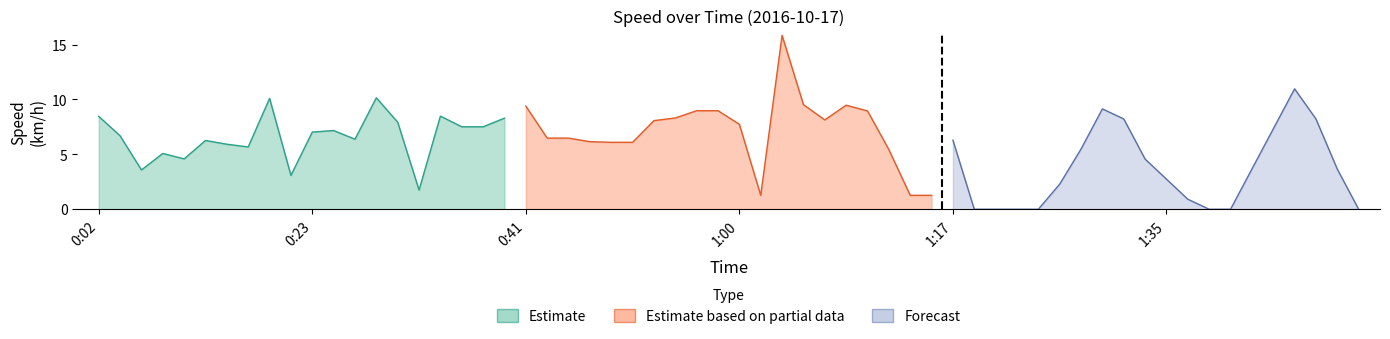

Which series has the largest total across all categories?

Estimate based on partial data